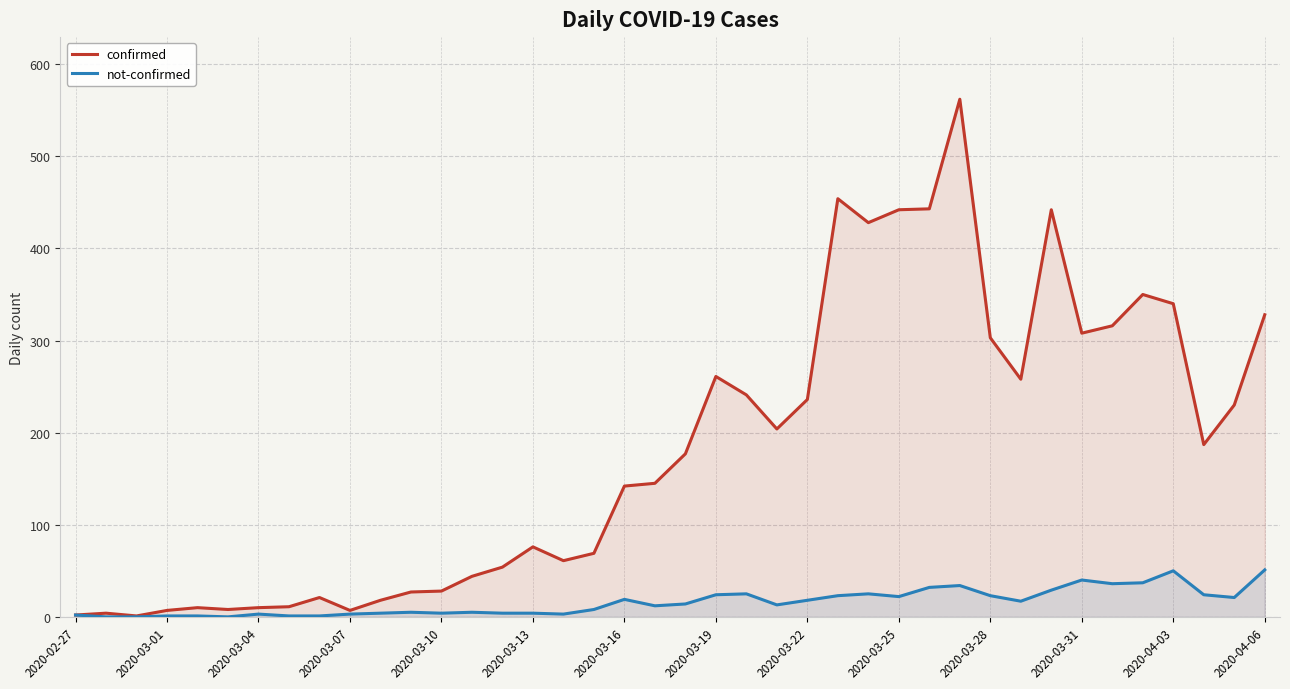

Count the number of data series in this chart.

2